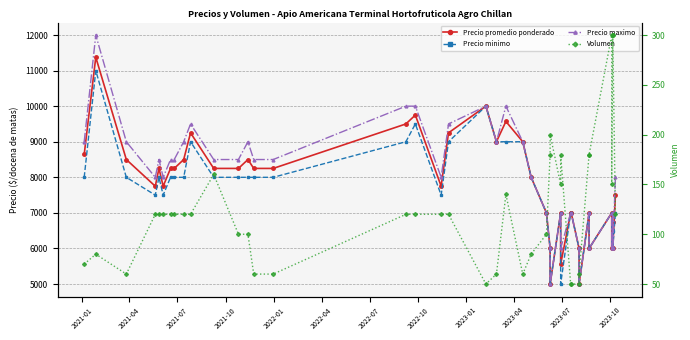

At how many categories does at least one series exceed 856?

40